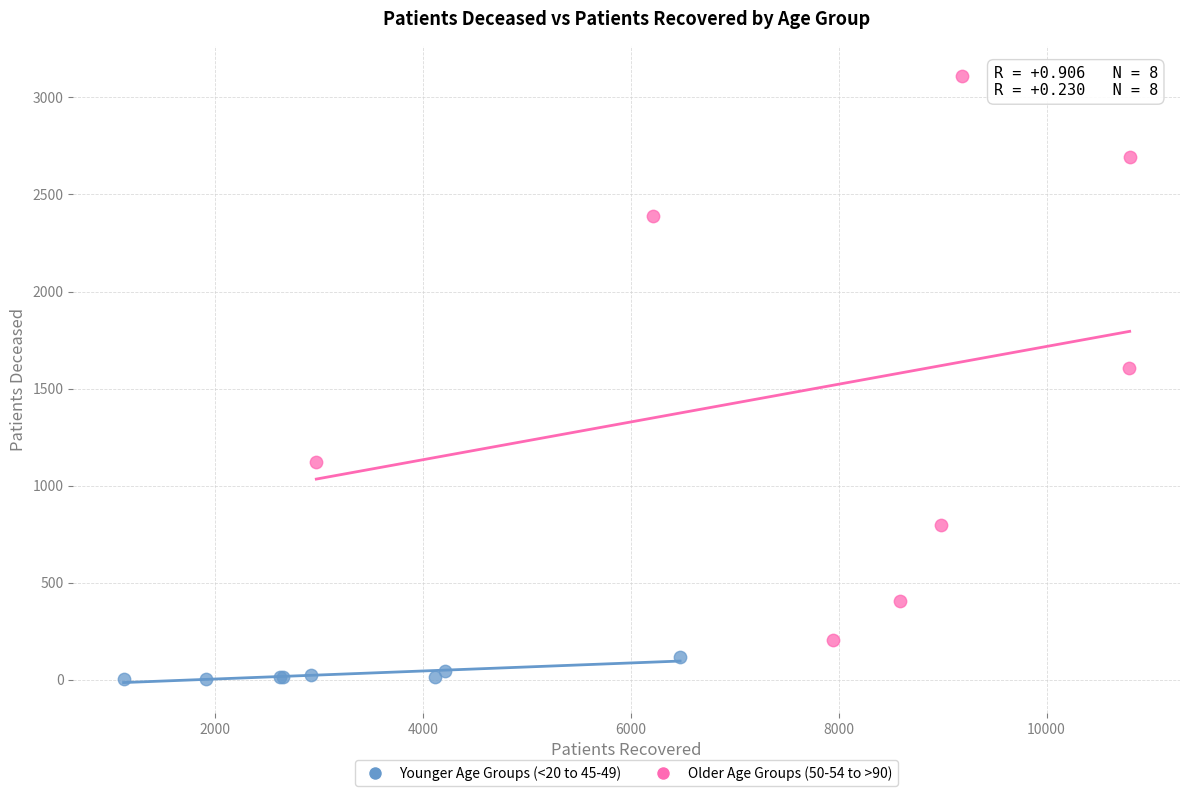

Which series has the widest spread of Y values?

Older Age Groups (50-54 to >90)